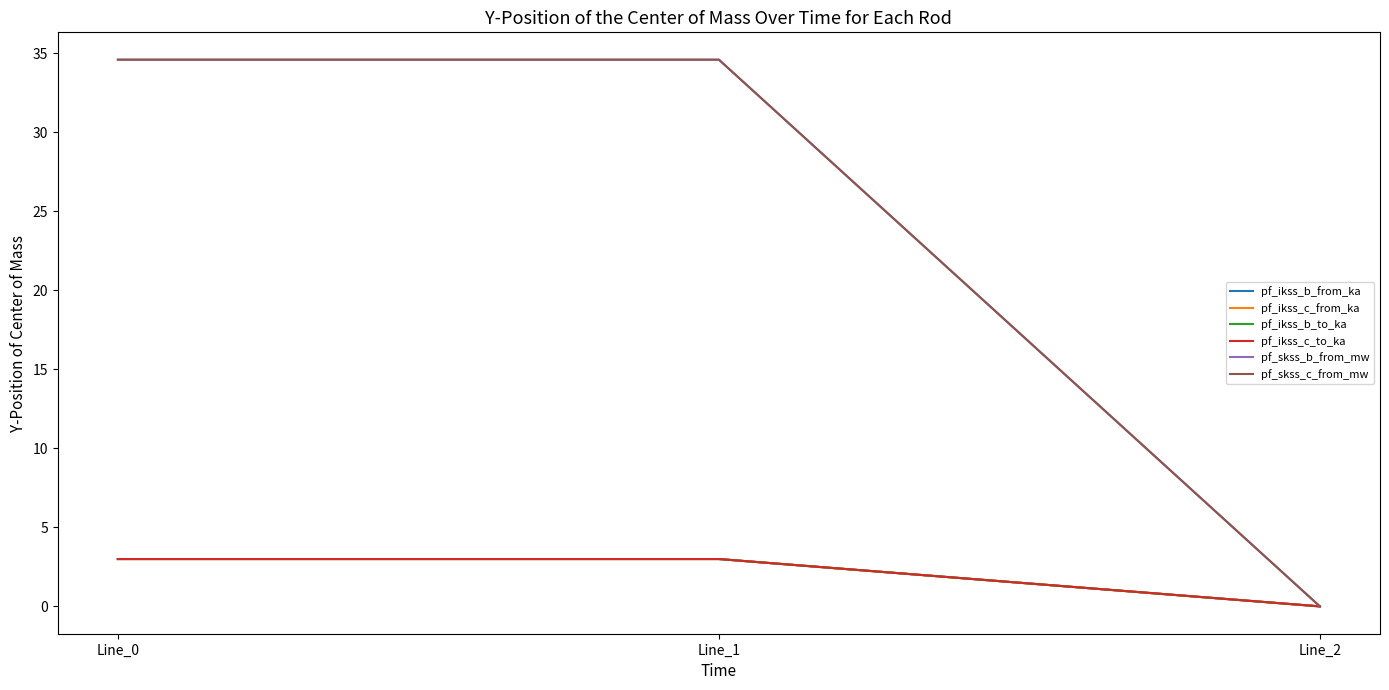

Reading left to right, transcribe all the data shown in this chart.

pf_ikss_b_from_ka: 3.0	3.0	0.0
pf_ikss_c_from_ka: 3.0	3.0	0.0
pf_ikss_b_to_ka: 3.0	3.0	0.0
pf_ikss_c_to_ka: 3.0	3.0	0.0
pf_skss_b_from_mw: 34.6	34.6	0.0
pf_skss_c_from_mw: 34.6	34.6	0.0